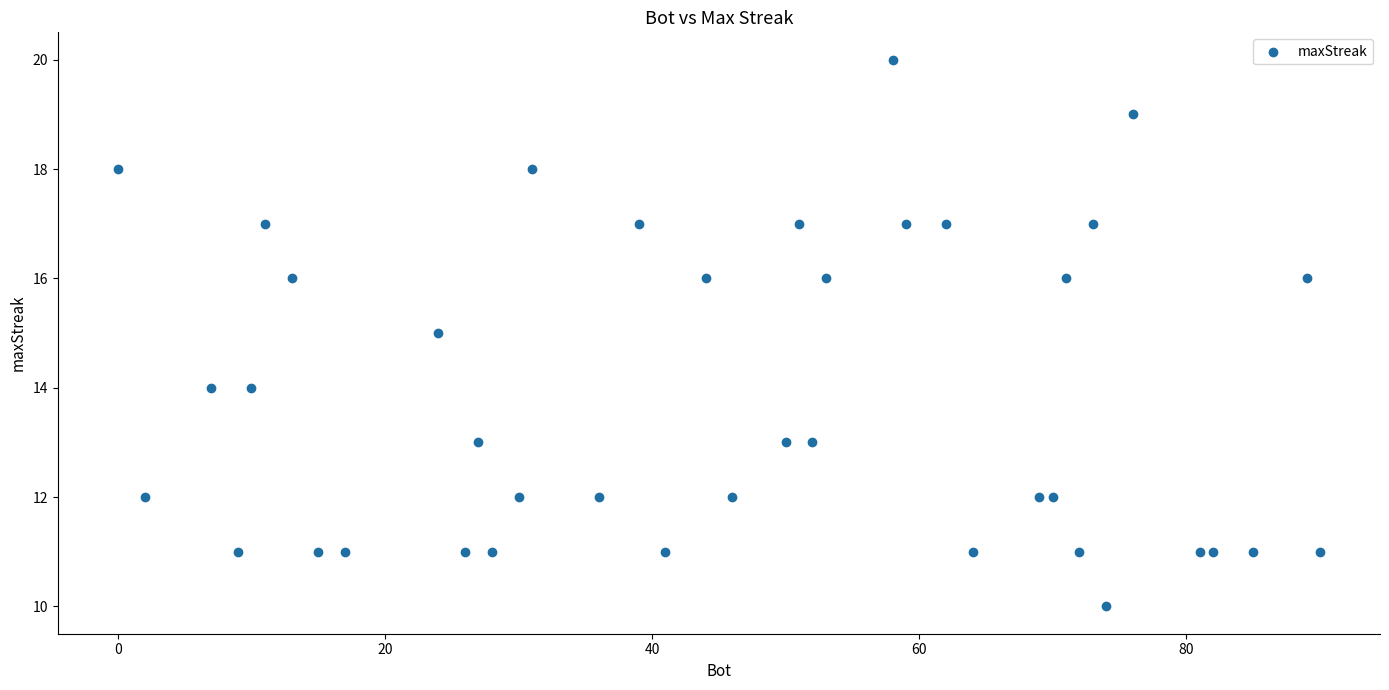

What is the range of X values (max minus min)?

90